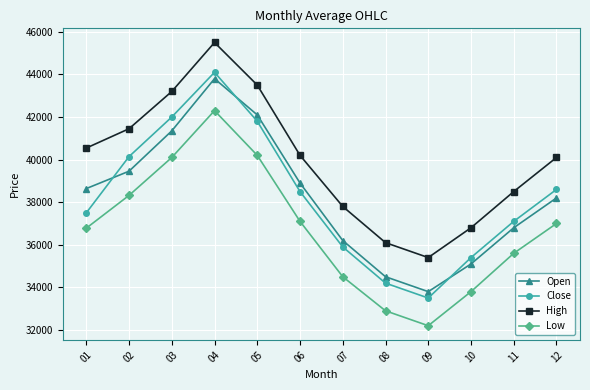

What value does the Low series have at 08, to the nearest 10?

32900